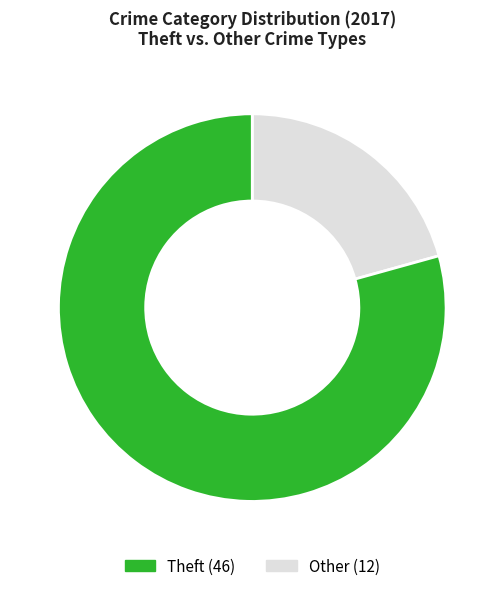

Is there a majority slice in this chart?

Yes